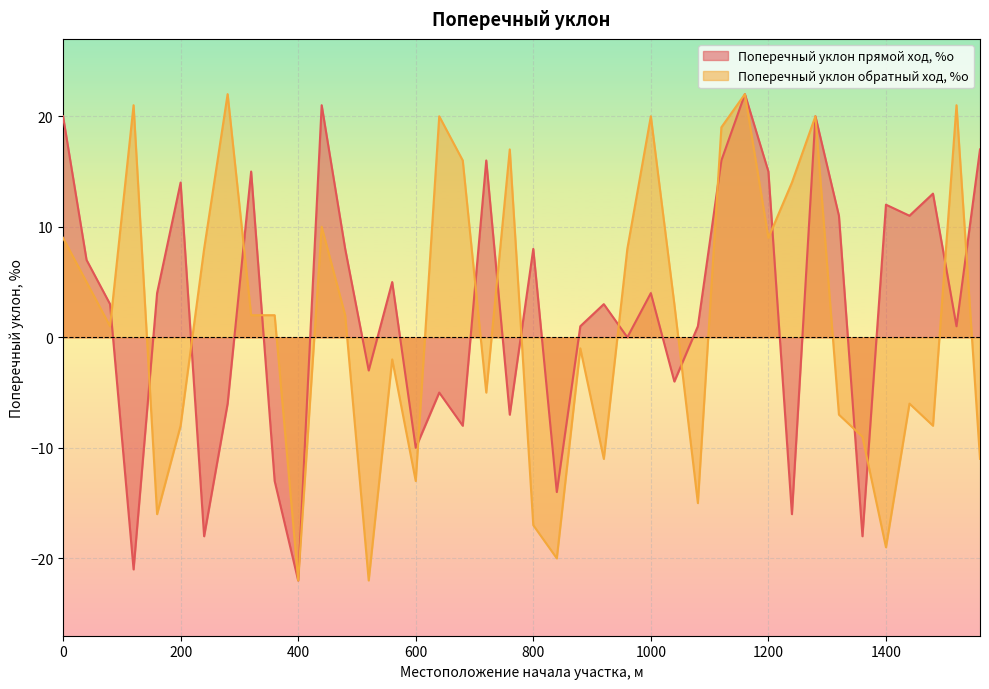

Is the value of Поперечный уклон прямой ход, %о at 0 greater than the value of Поперечный уклон обратный ход, %о at 1040?

Yes